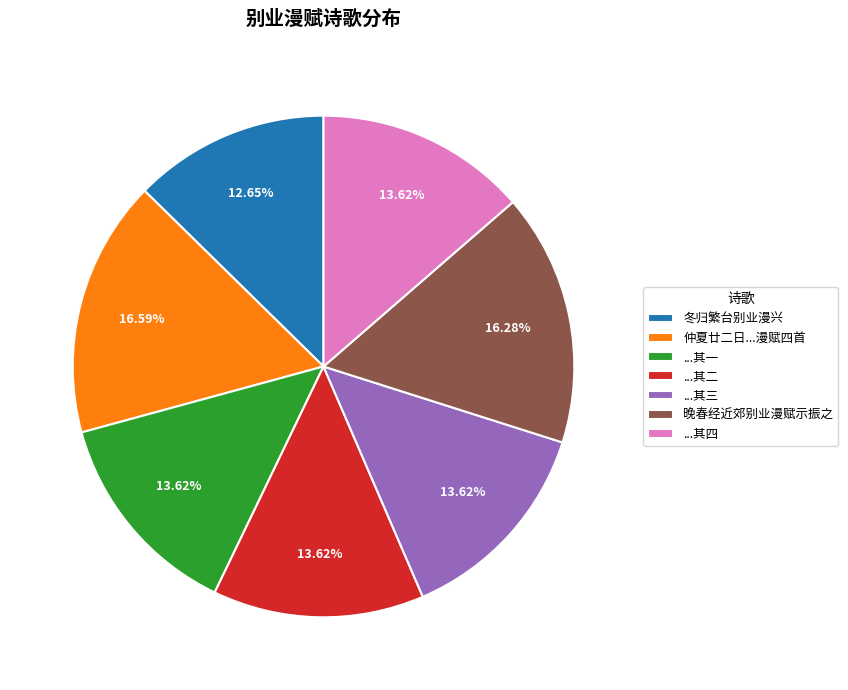

Is the sum of ...其四 and 晚春经近郊别业漫赋示振之 greater than half?

No